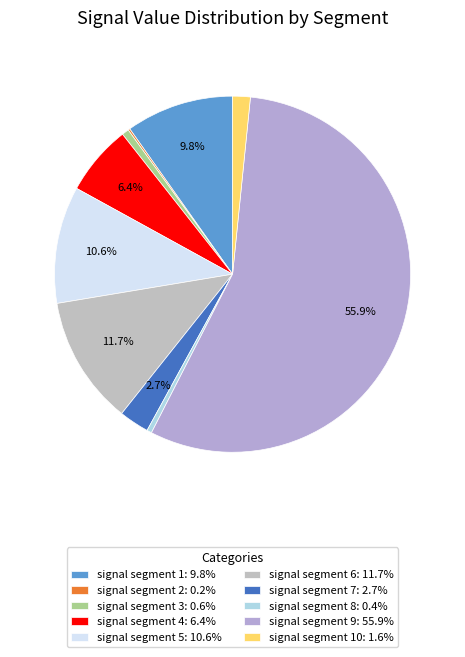

Which slice represents more than half of the pie?

signal segment 9